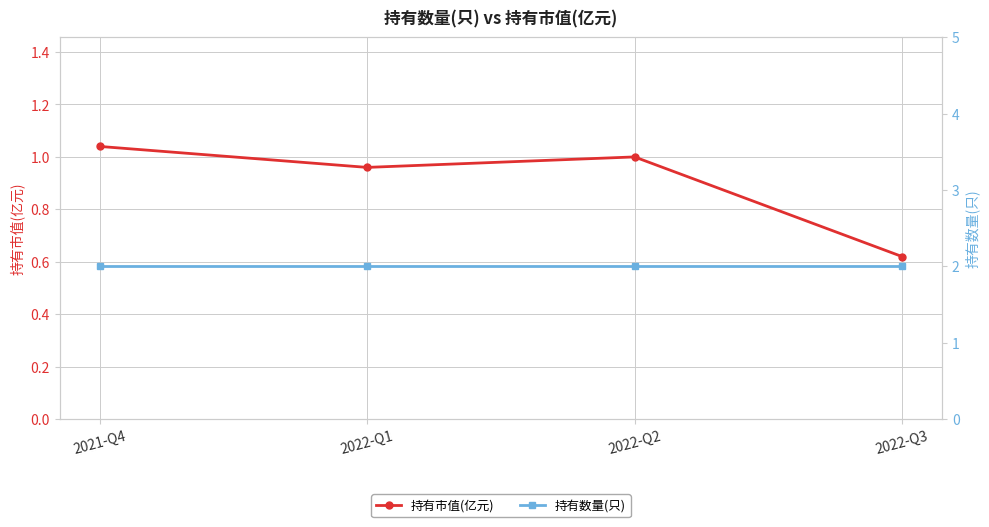

What are all the series names shown in the legend?

持有市值(亿元), 持有数量(只)